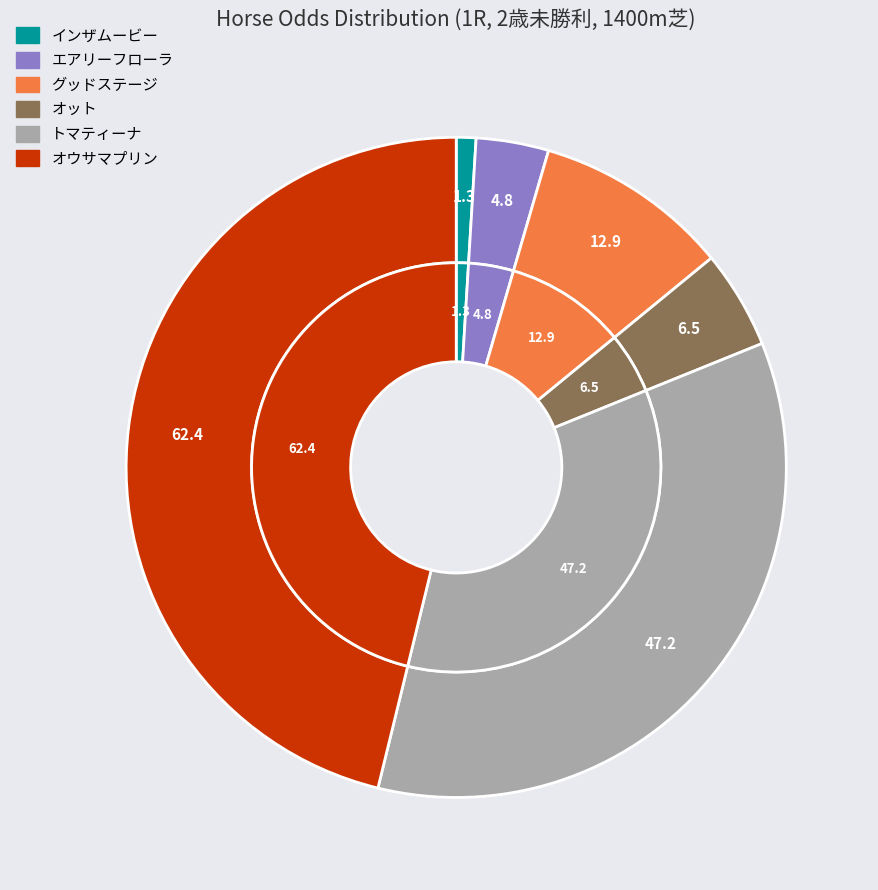

Rank the categories by value from highest to lowest.

オウサマプリン, トマティーナ, グッドステージ, オット, エアリーフローラ, インザムービー